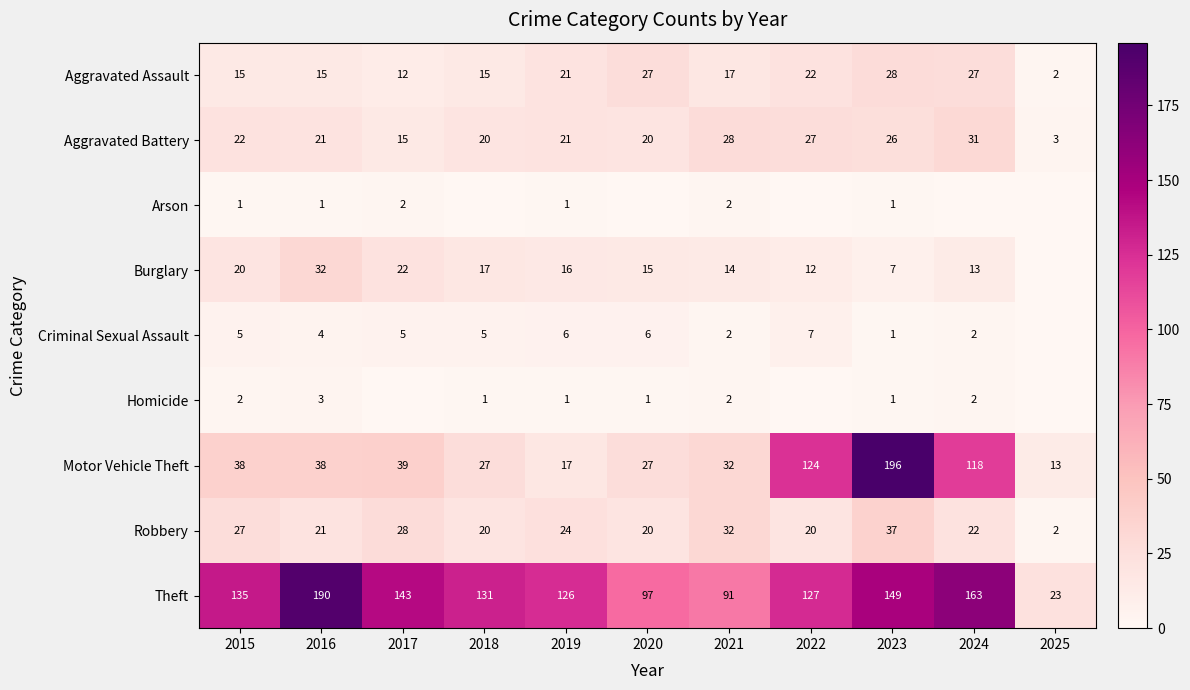

What is the sum of all Burglary values?

168